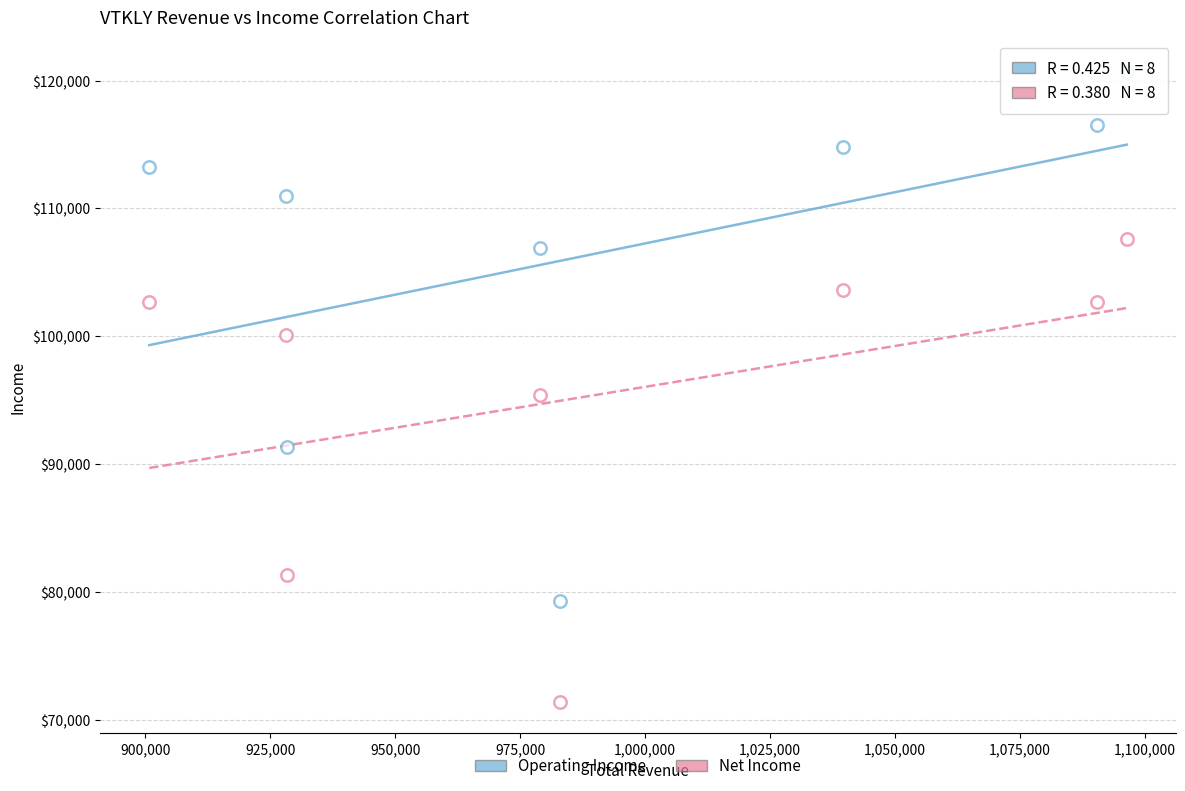

How many data points are displayed?

16